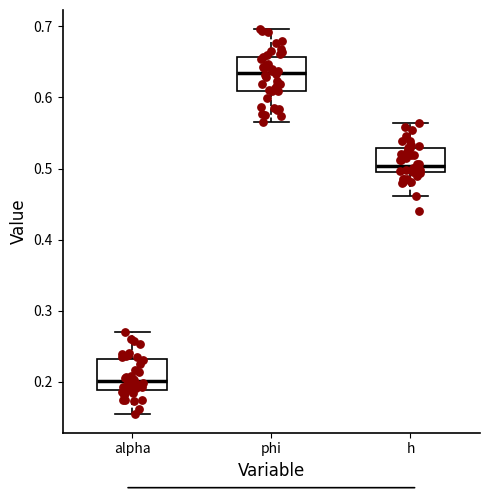

Reading left to right, read every box against the y-axis: the position of its median line, the range the box covers, and the ends of its whiskers. The values are not printed on the chart, so give them approximately, as read against the axis.

alpha: median 0.20, box 0.19 to 0.23, whiskers 0.16 to 0.27
phi: median 0.63, box 0.61 to 0.66, whiskers 0.57 to 0.70
h: median 0.50 (just above the box's lower edge), box 0.50 to 0.53, whiskers 0.46 to 0.56